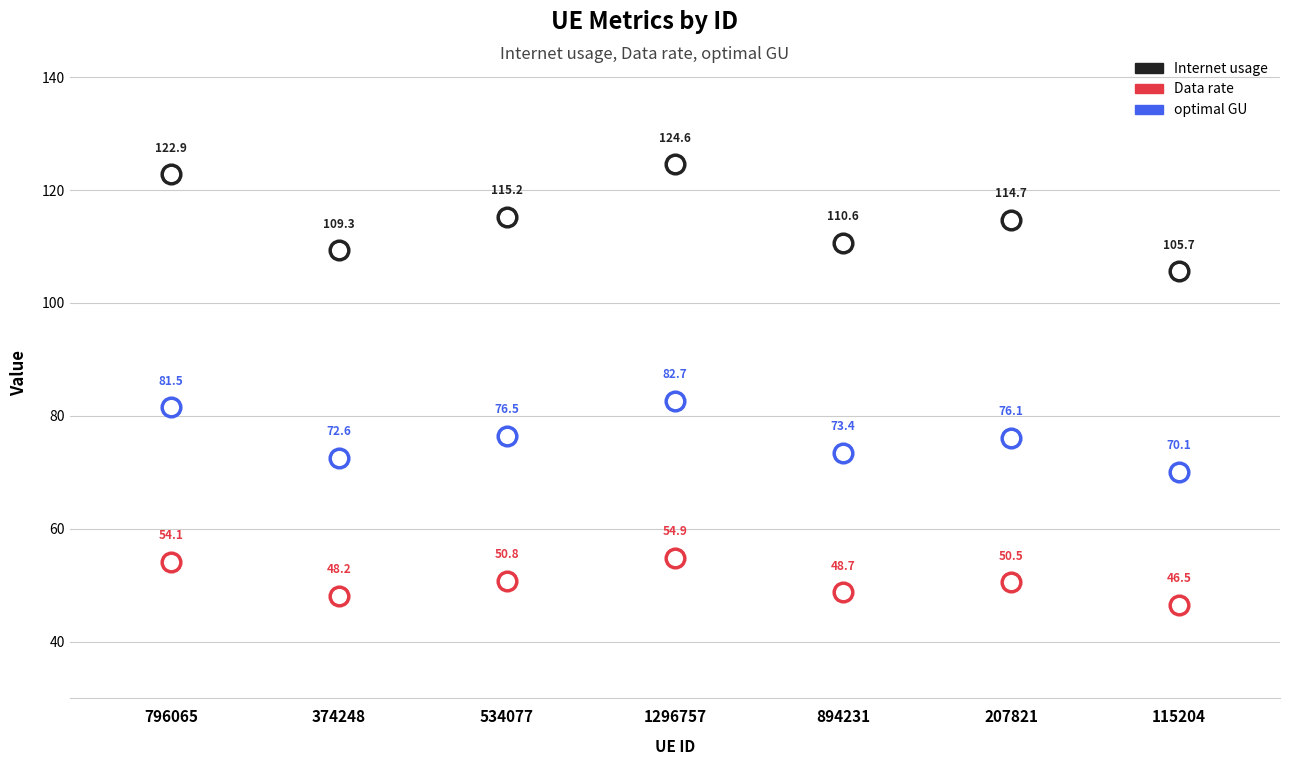

Which series contains the lowest Y value?

Data rate